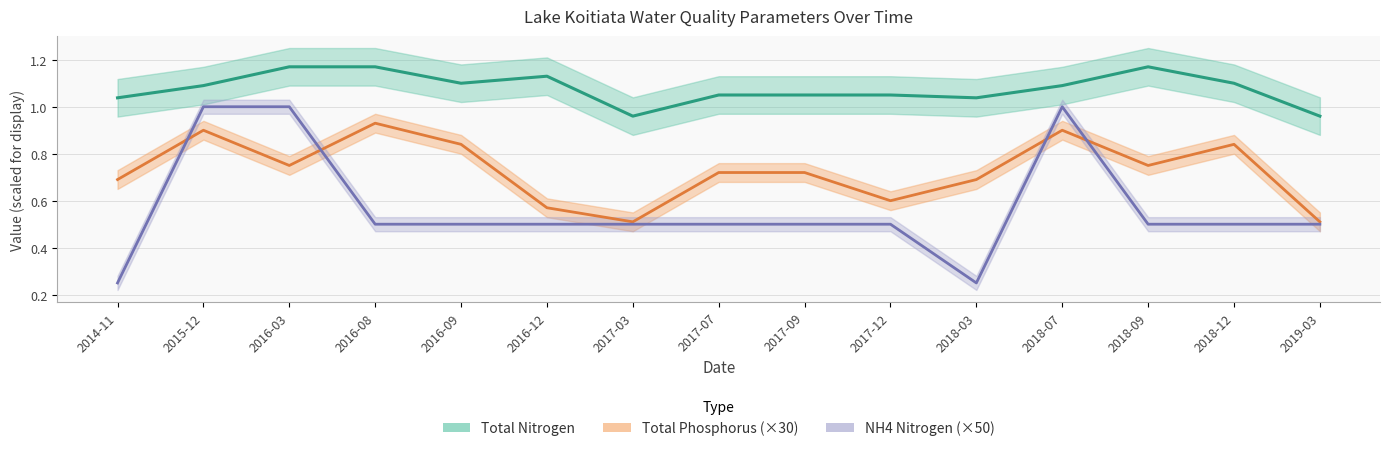

What position from the left is 2016-08?

4